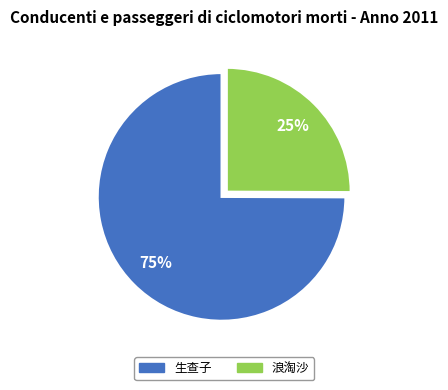

Which slice represents more than half of the pie?

生查子